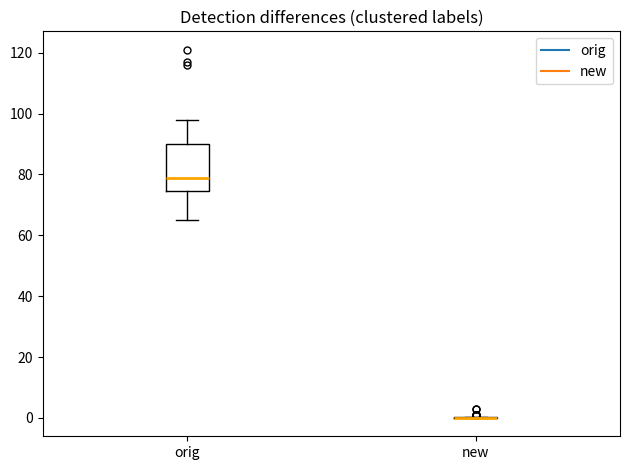

Reading left to right, transcribe this box plot: for each box, give where its median line is, the range the box spans, and where its two whiskers end, as read against the y-axis. The values are not printed on the chart, so give them approximately, as read against the axis.

orig: median 80, box 74 to 90, whiskers 66 to 98
new: box collapsed to a line at 0, whiskers 0 to 0